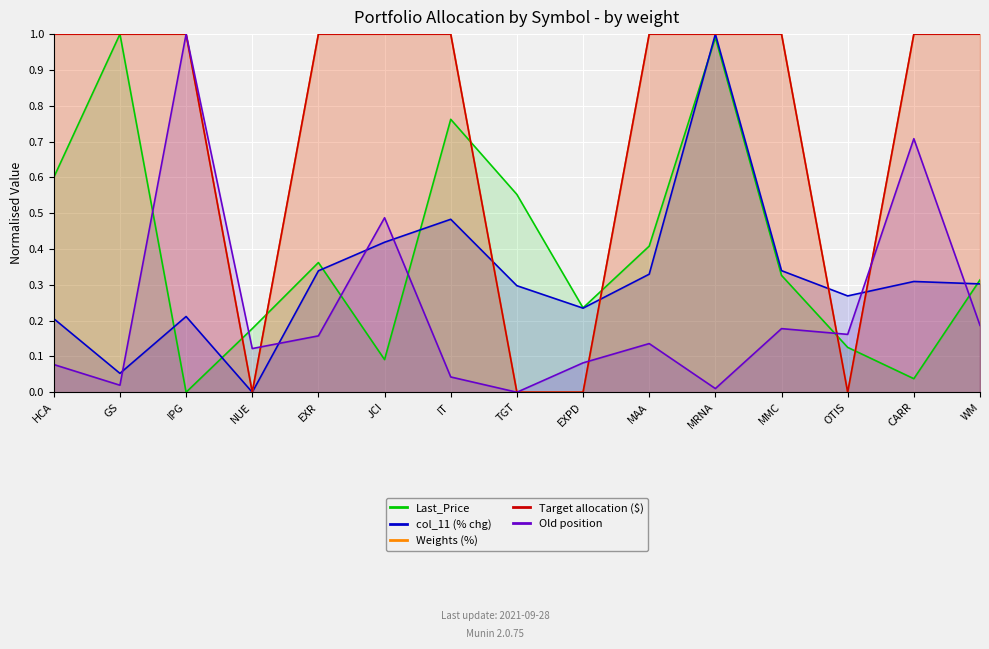

What is the average value of the Last_Price series?

0.4